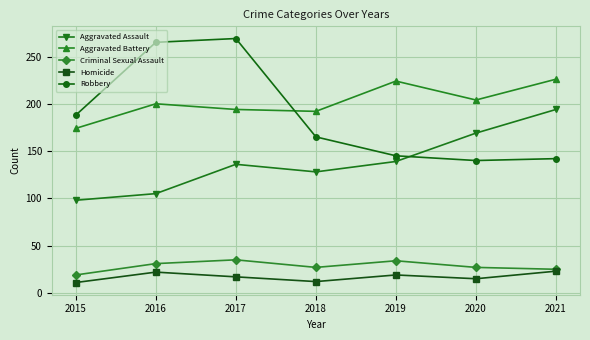

At 2020, list the series in order from smallest to largest.

Homicide, Criminal Sexual Assault, Robbery, Aggravated Assault, Aggravated Battery